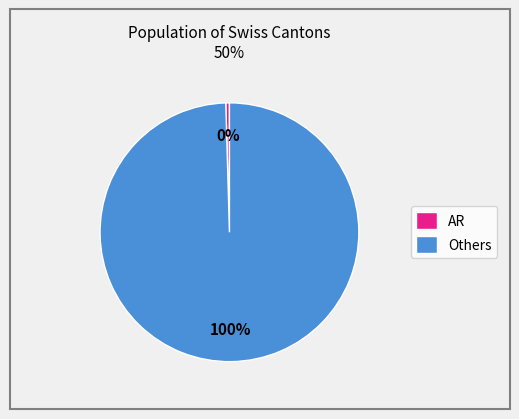

Combined, do AR and Others account for over 50%?

Yes